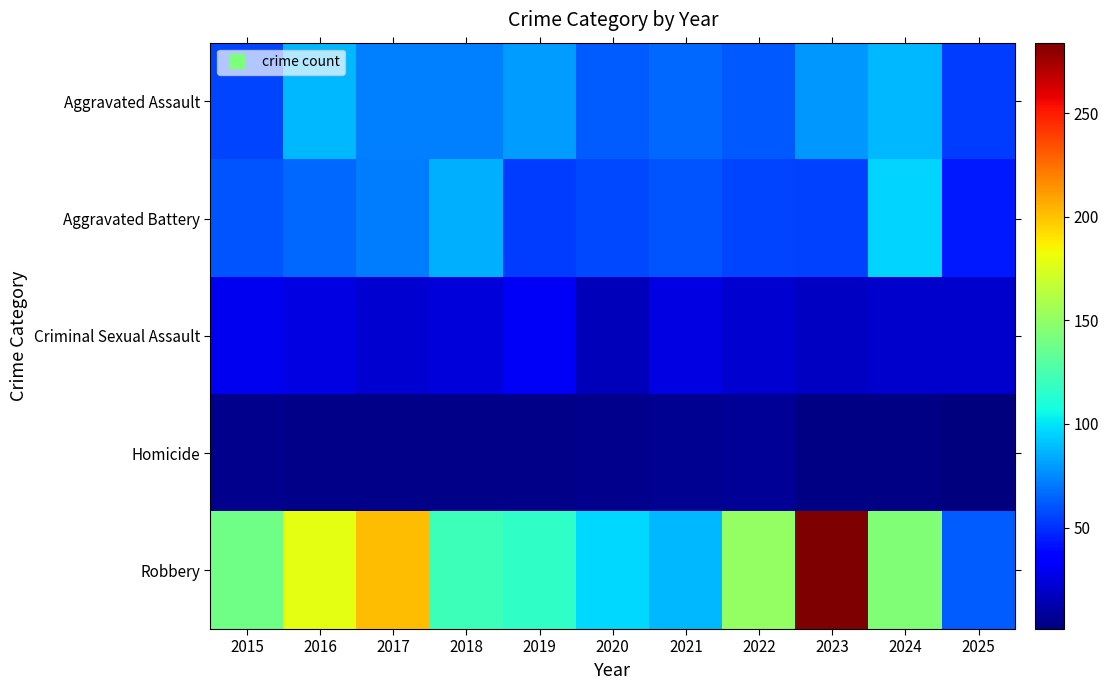

Reading left to right, list all the values displayed in this chart.

Aggravated Assault: 2015=56	2016=88	2017=72	2018=72	2019=80	2020=62	2021=66	2022=61	2023=79	2024=88	2025=53
Aggravated Battery: 2015=60	2016=66	2017=71	2018=86	2019=53	2020=57	2021=60	2022=56	2023=55	2024=96	2025=44
Criminal Sexual Assault: 2015=29	2016=26	2017=22	2018=24	2019=31	2020=16	2021=26	2022=21	2023=18	2024=20	2025=20
Homicide: 2015=5	2016=4	2017=4	2018=4	2019=4	2020=5	2021=6	2022=7	2023=3	2024=3	2025=1
Robbery: 2015=139	2016=178	2017=202	2018=121	2019=116	2020=97	2021=88	2022=151	2023=284	2024=144	2025=62